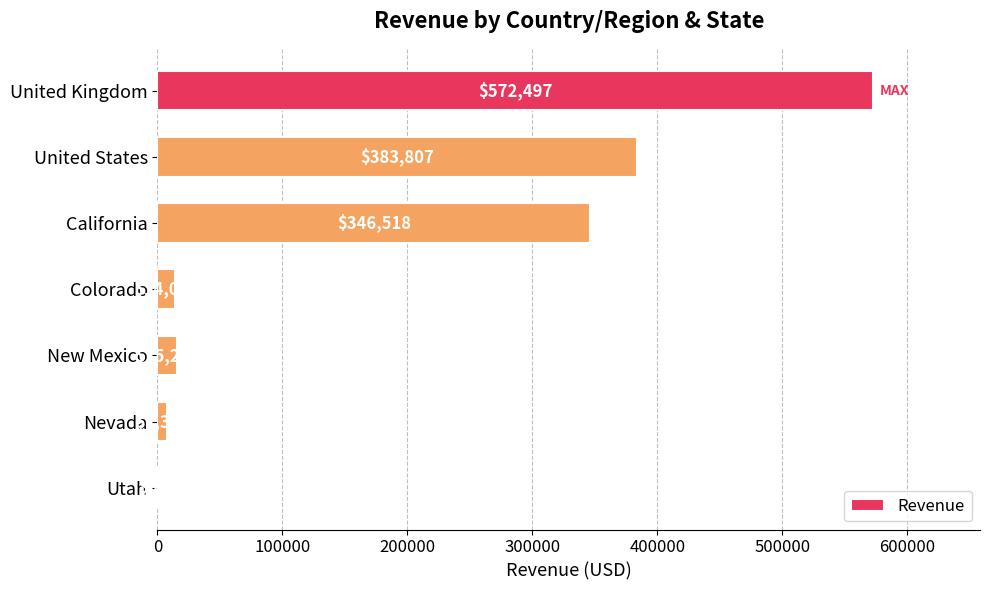

Read the value at United States.

383807.0